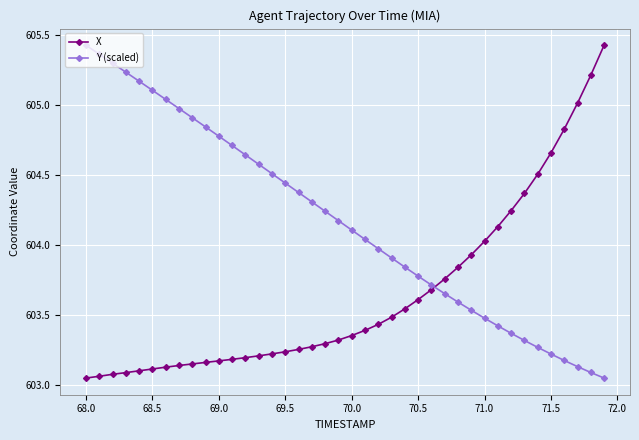

What is the sum of all Y (scaled) values?

24166.7